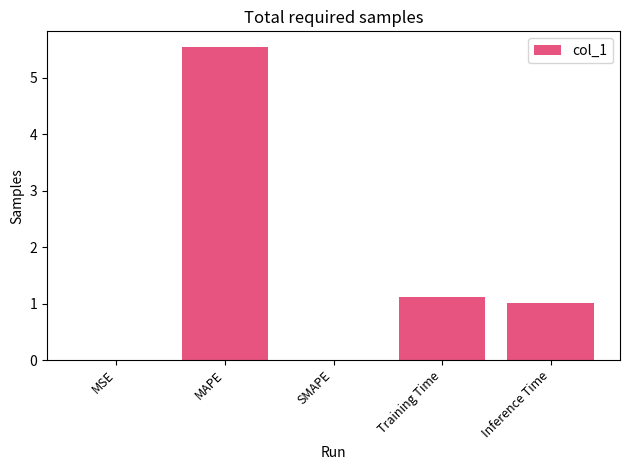

Between Inference Time and MSE, which is larger?

Inference Time